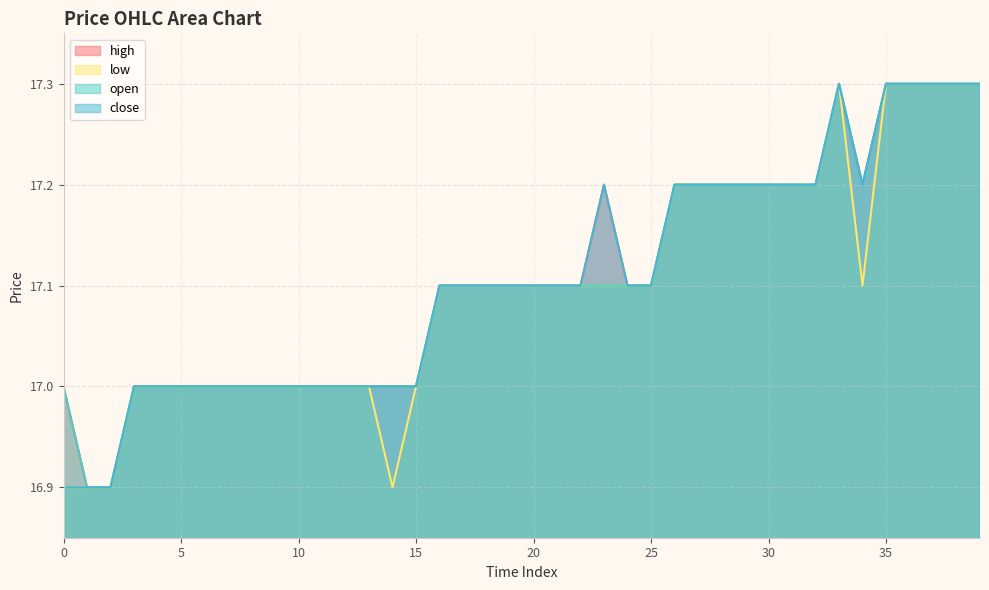

True or false: high has more than 1 interior local peaks.

True